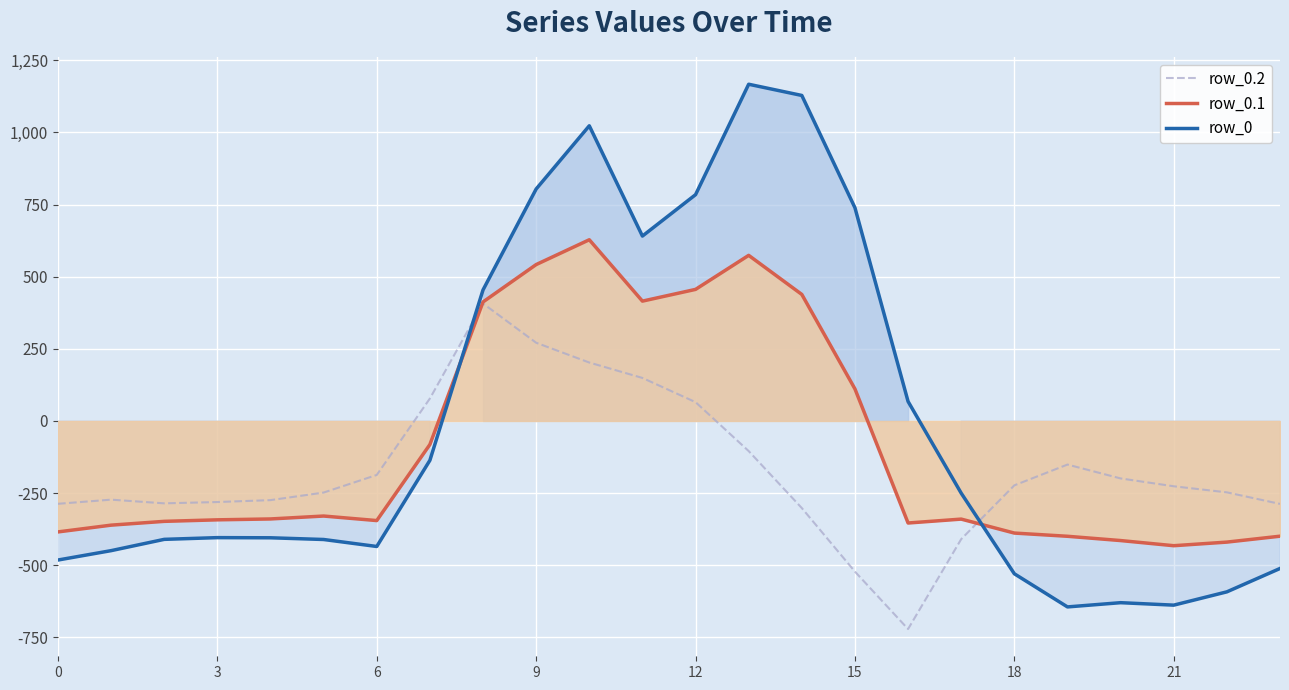

What is the approximate value of row_0.2 at 15?

-522.2